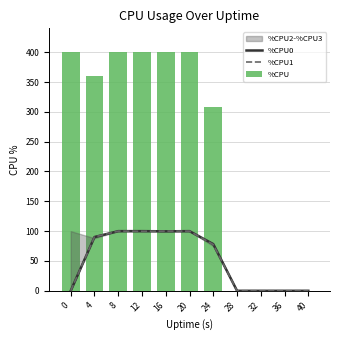

Are the bars grouped side by side (vs. stacked)?

Yes